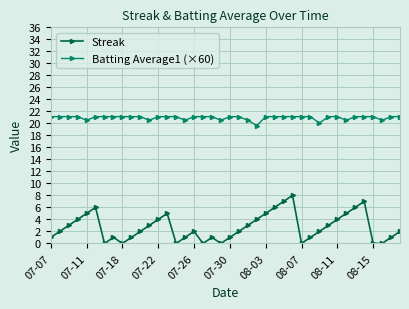

How many distinct data groups are displayed?

2